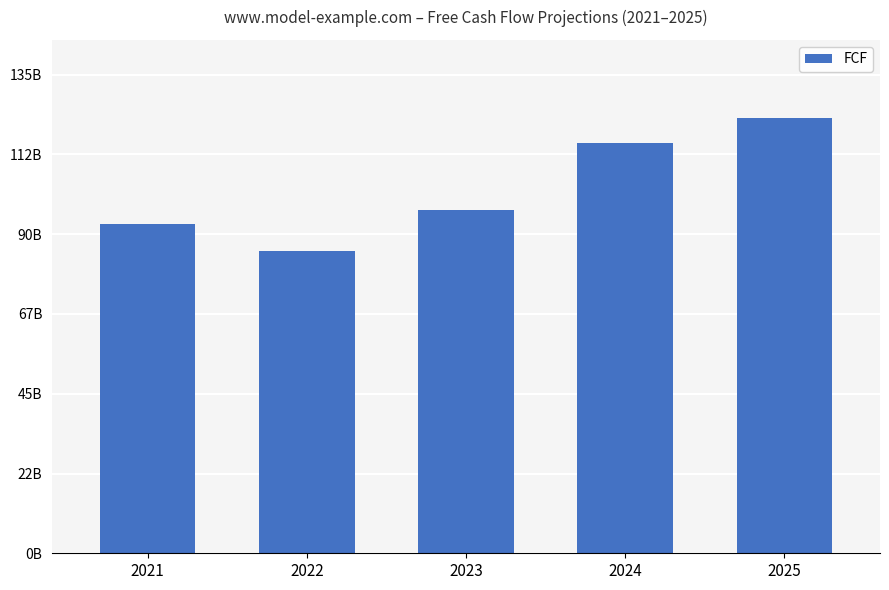

What is the value of the 2nd bar from the left?

85057792209.3